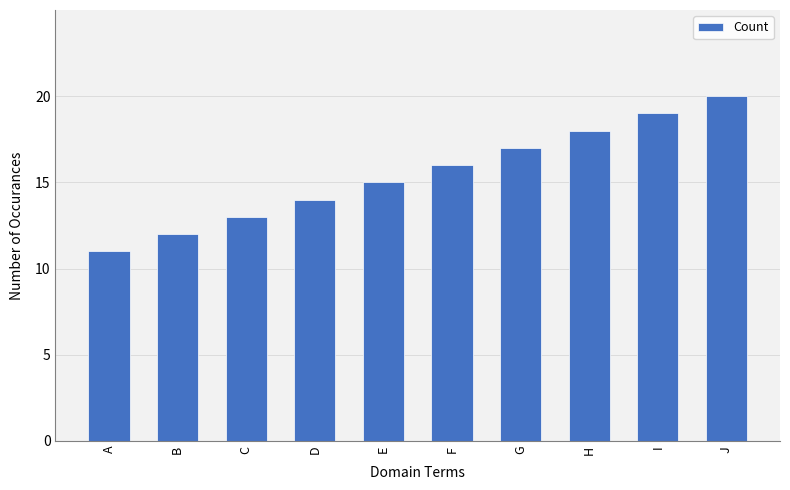

The chart shows a value of 17 at G. True or false?

True